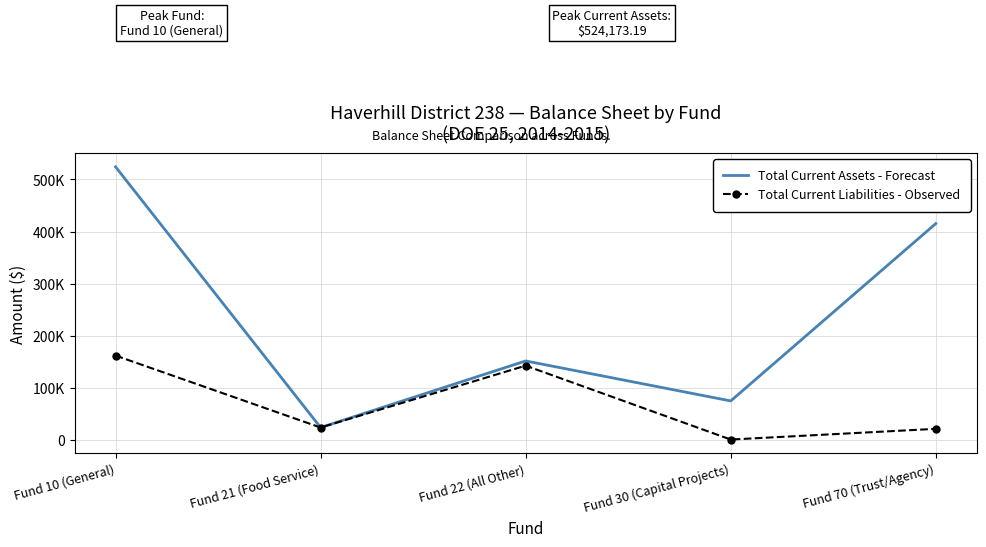

What are all the series names shown in the legend?

Total Current Assets - Forecast, Total Current Liabilities - Observed